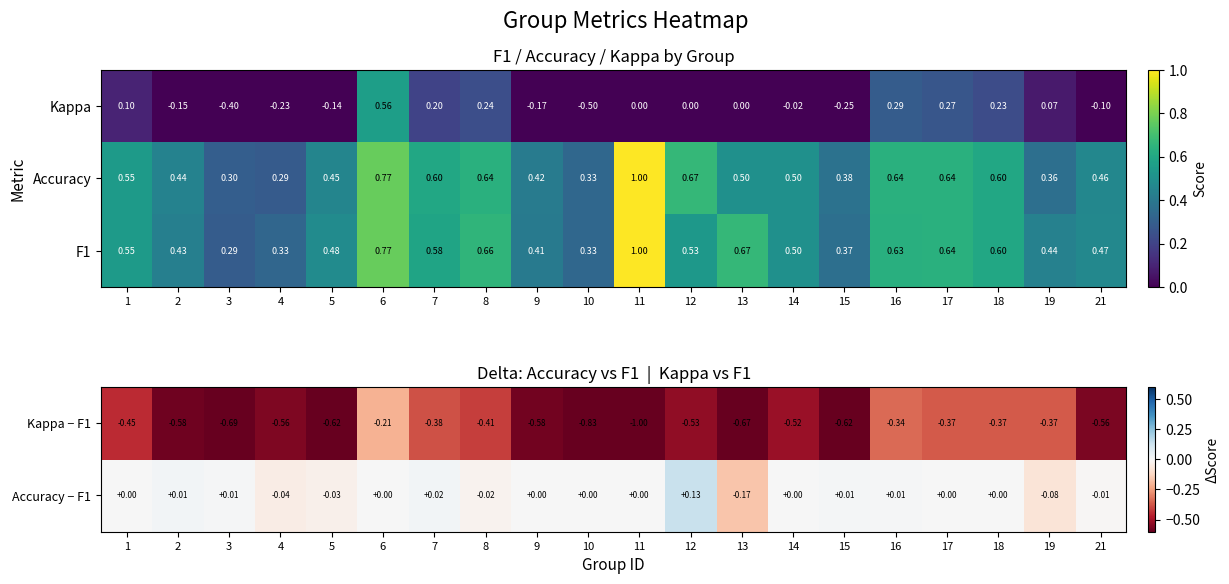

Which has a higher value, 13 or 1?

1